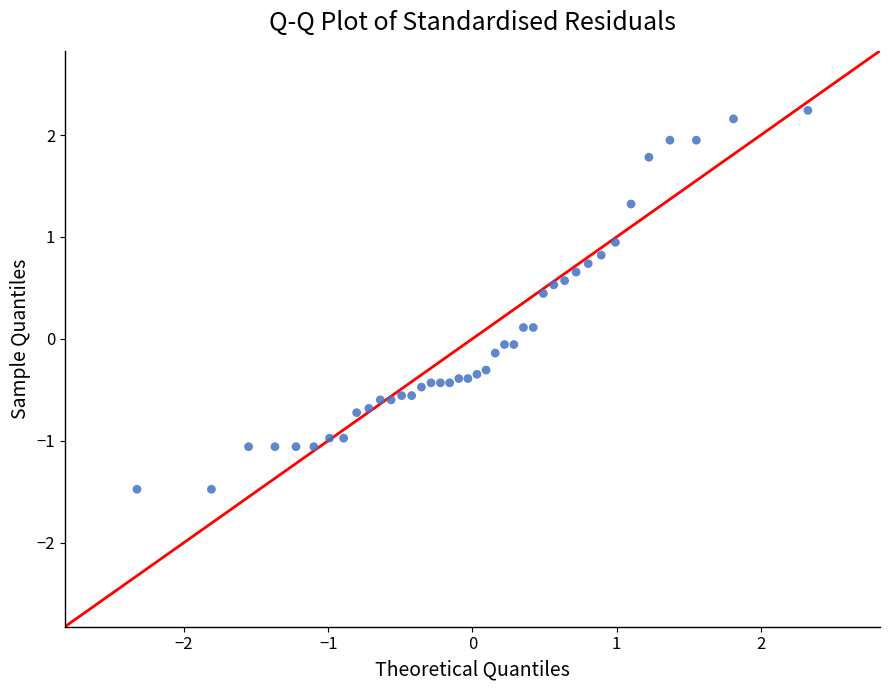

What is the range of Y values (max minus min)?

3.7